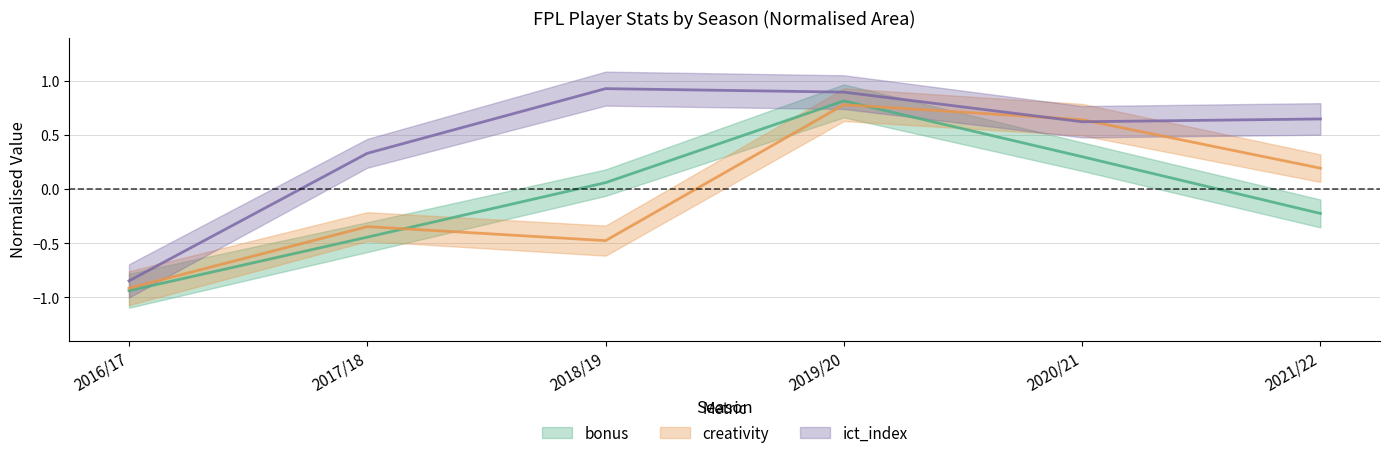

Which series changed the most between 2018/19 and 2020/21?

creativity